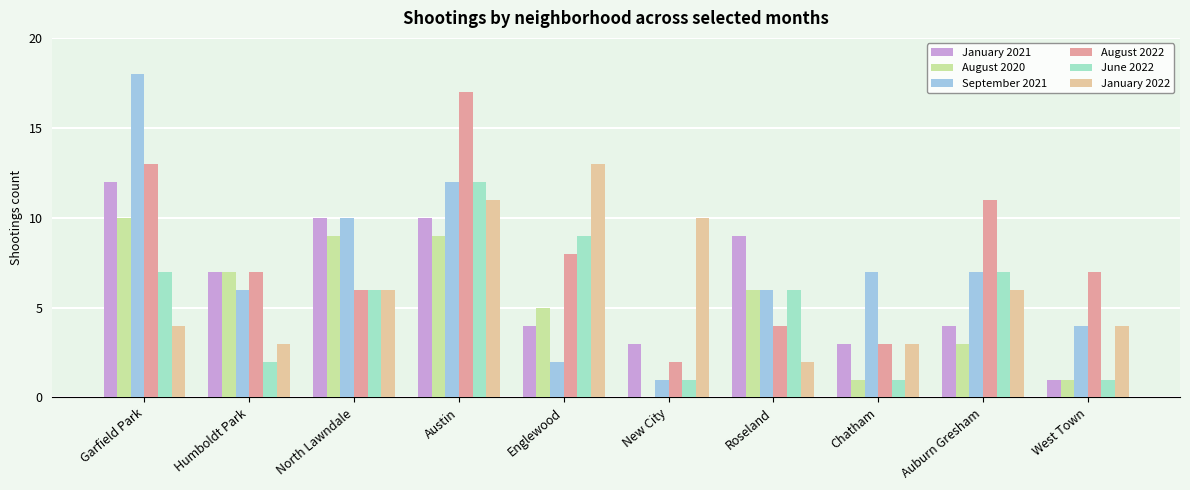

What value does the January 2022 series have at Garfield Park?

4